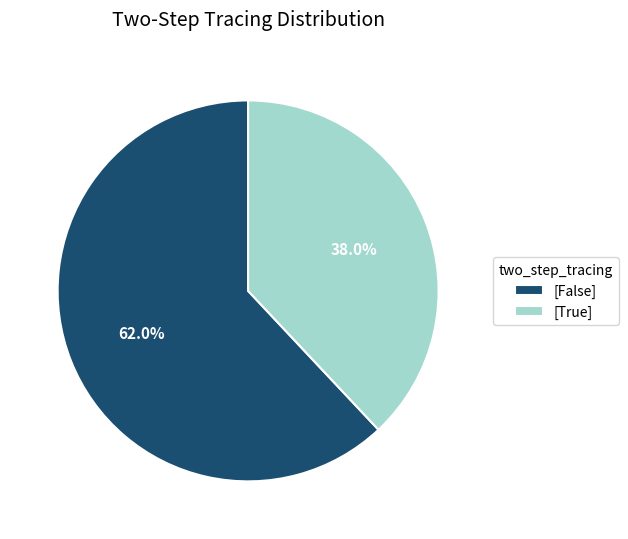

Rank the categories by value from highest to lowest.

[False], [True]